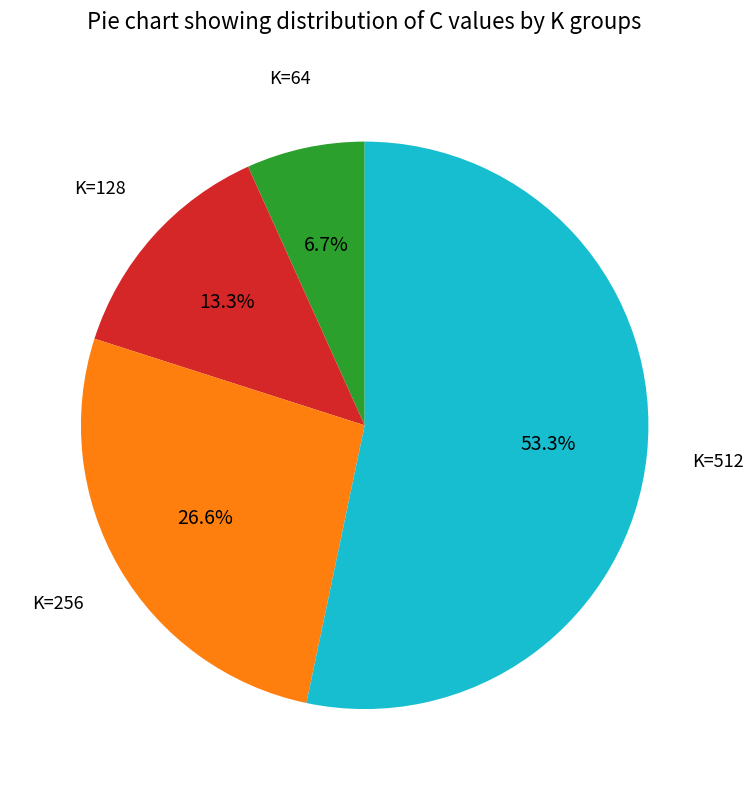

Which has a higher value, K=256 or K=512?

K=512